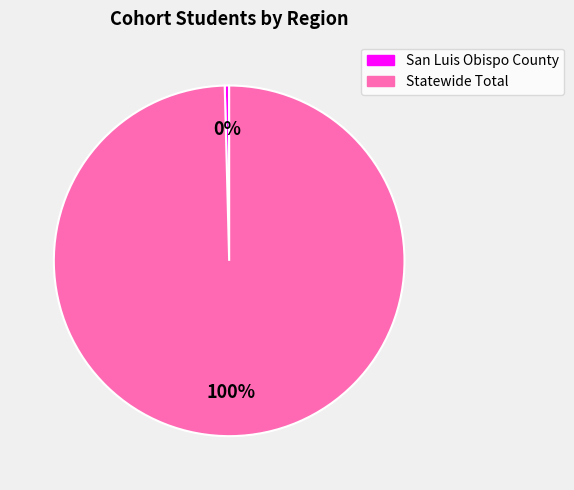

How many slices are in this pie chart?

2